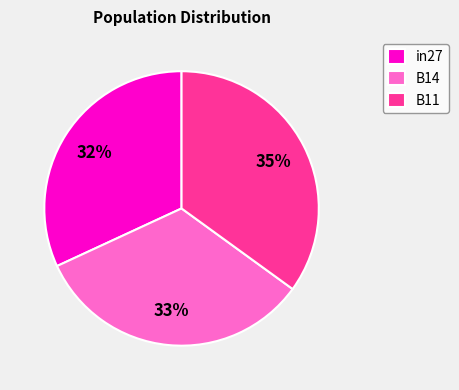

Does in27 account for over 50% of the chart?

No